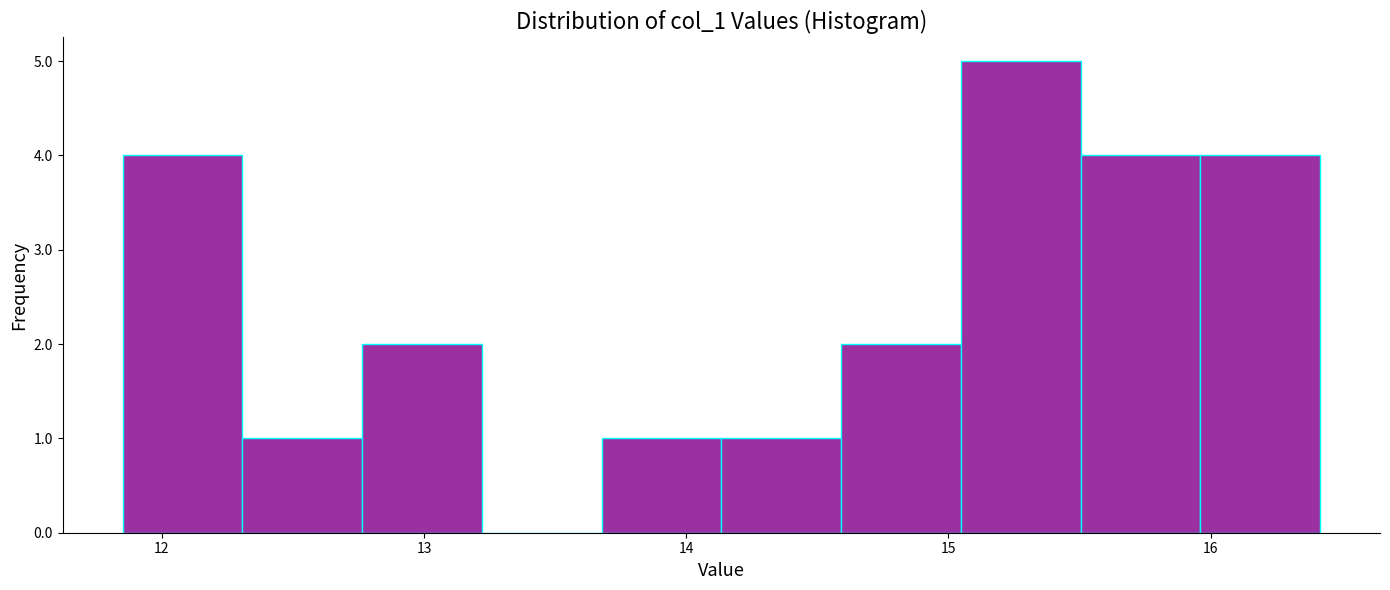

Reading left to right, list every bar in this chart as the range it spans on the x-axis followed by its height. Neither the bar edges nor the heights are printed on the chart, so give them approximately, as read against the axes.

11.8 to 12.3: 4
12.3 to 12.8: 1
12.8 to 13.2: 2
13.2 to 13.7: 0
13.7 to 14.1: 1
14.1 to 14.6: 1
14.6 to 15.0: 2
15.0 to 15.5: 5
15.5 to 16.0: 4
16.0 to 16.4: 4